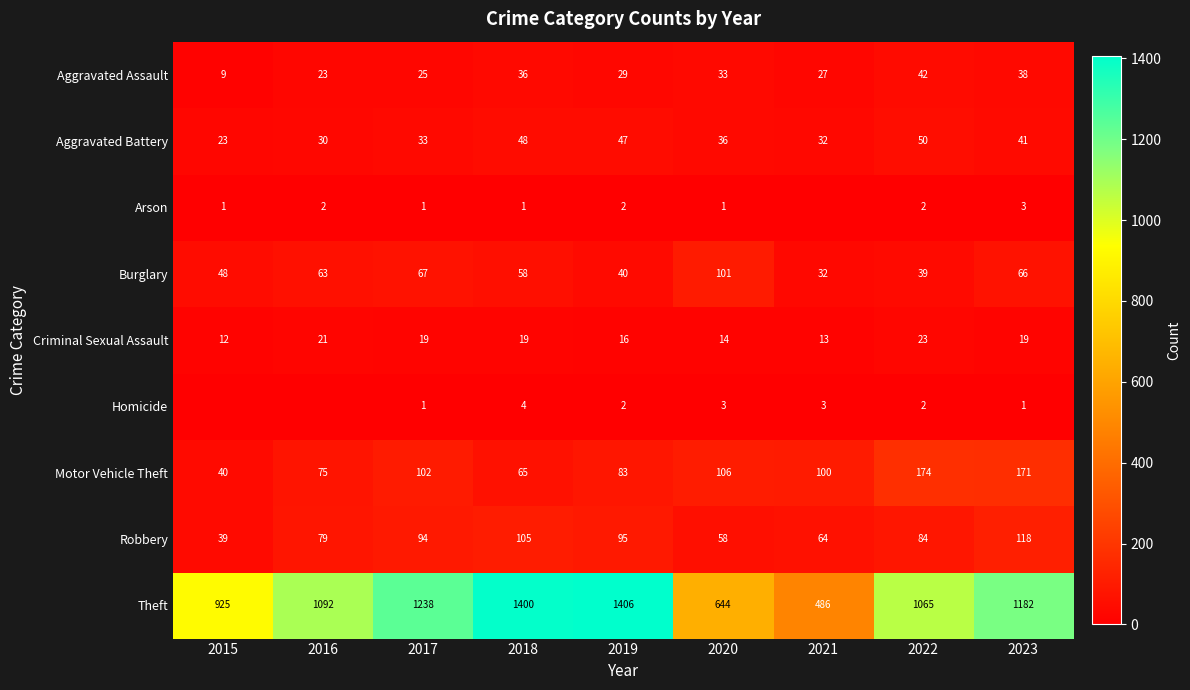

Where does the Aggravated Battery series first go above 36?

2018